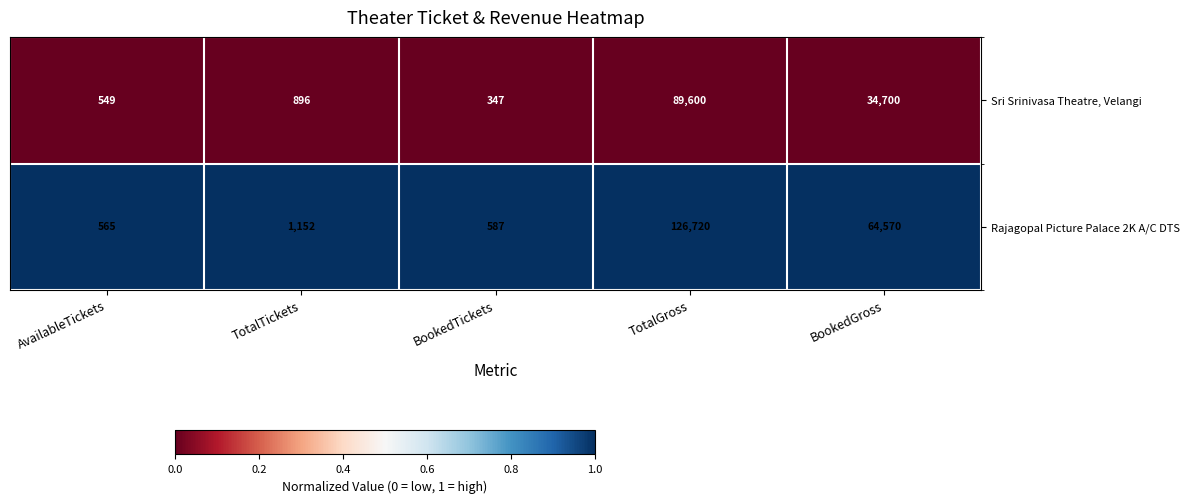

What is the difference between the Rajagopal Picture Palace 2K A/C DTS values at TotalTickets and TotalGross?

125568